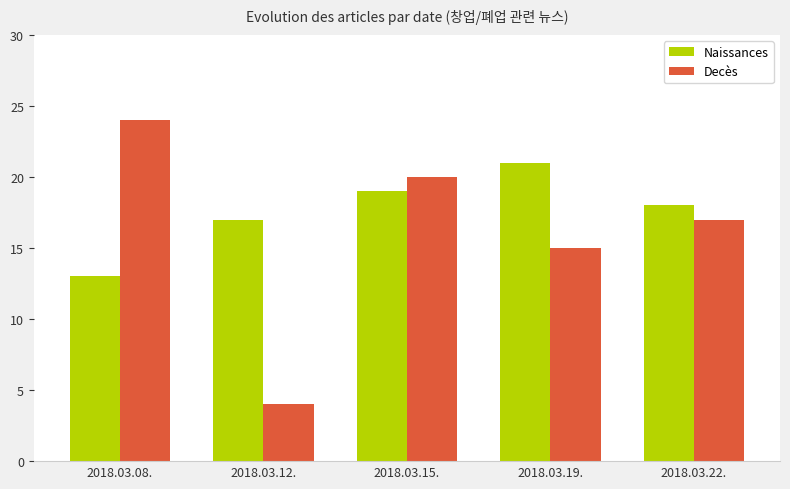

Which series has the largest range (max minus min)?

Decès